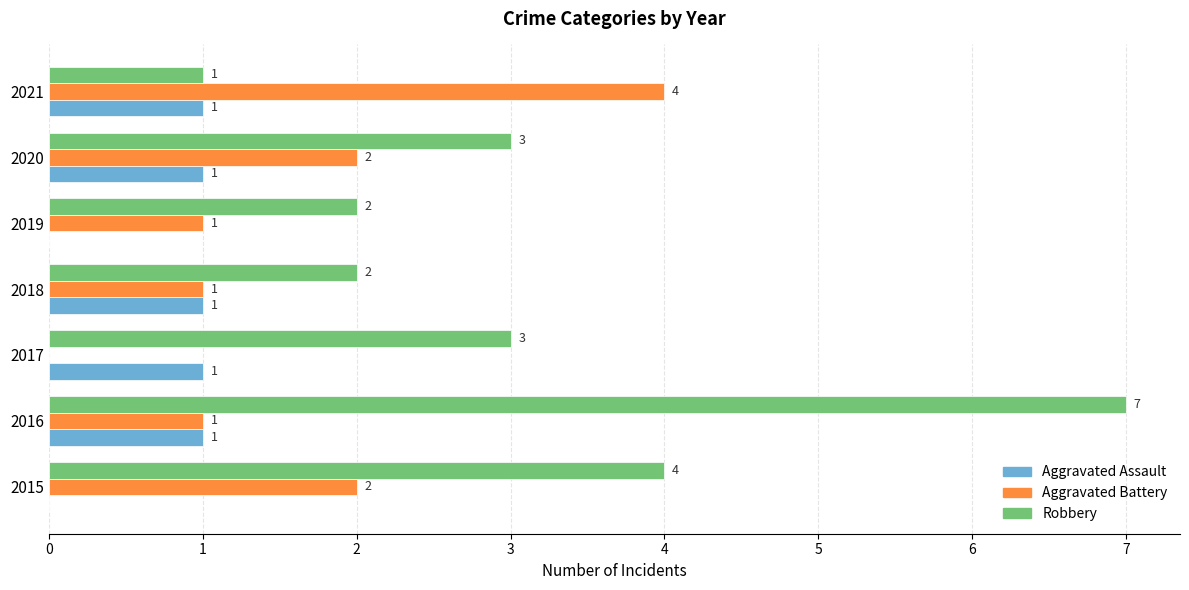

Which category has the highest value across all series?

2016